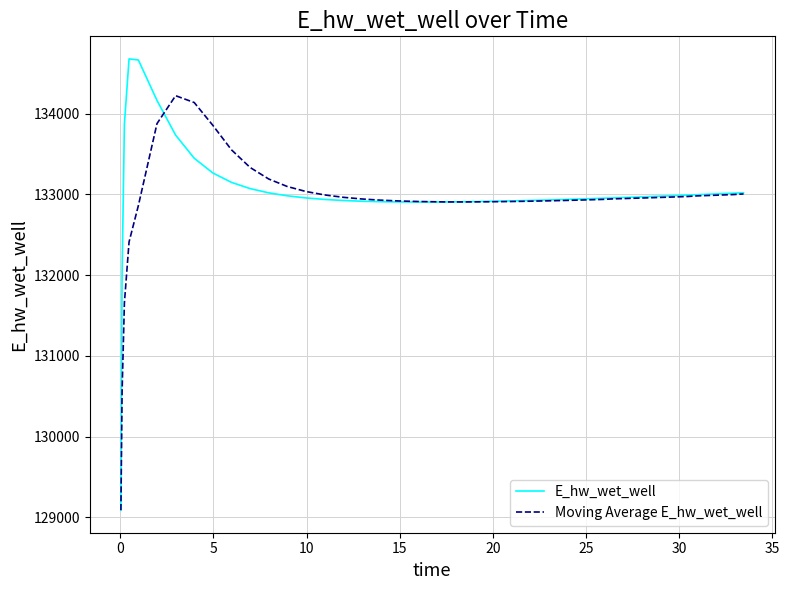

What are all the series names shown in the legend?

E_hw_wet_well, Moving Average E_hw_wet_well